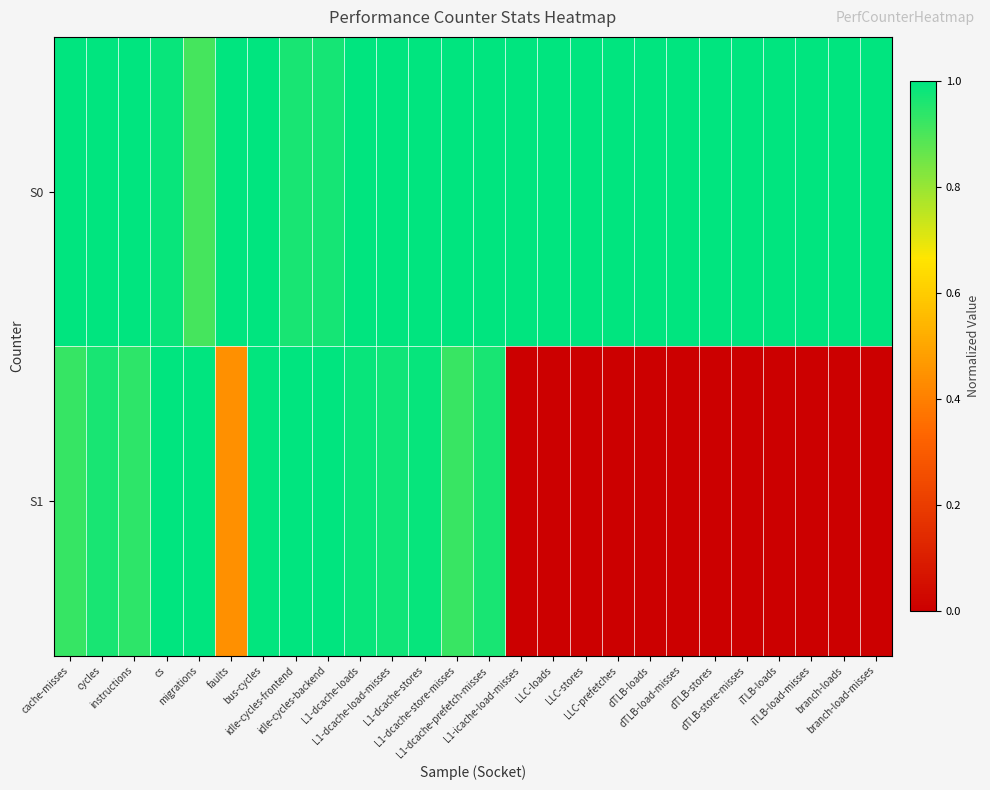

Between cache-misses and instructions, which is larger?

cache-misses